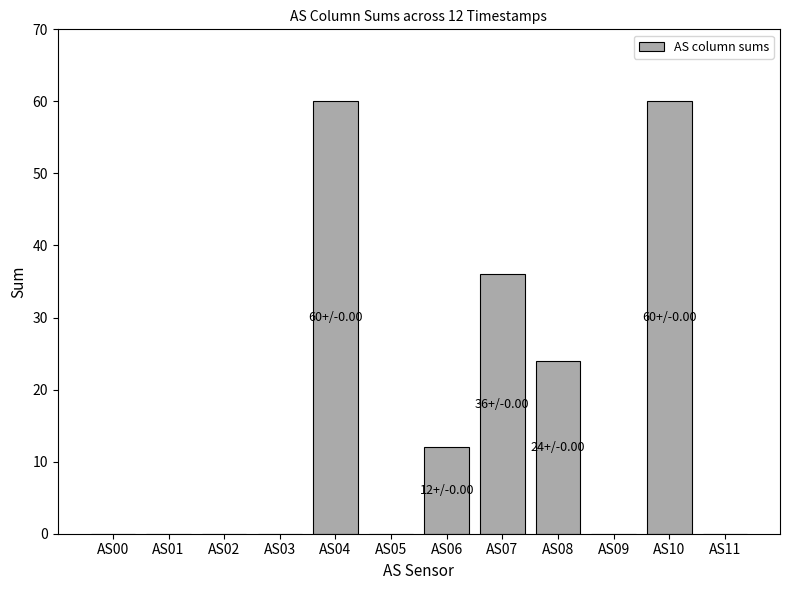

What is the maximum value shown in the chart?

60